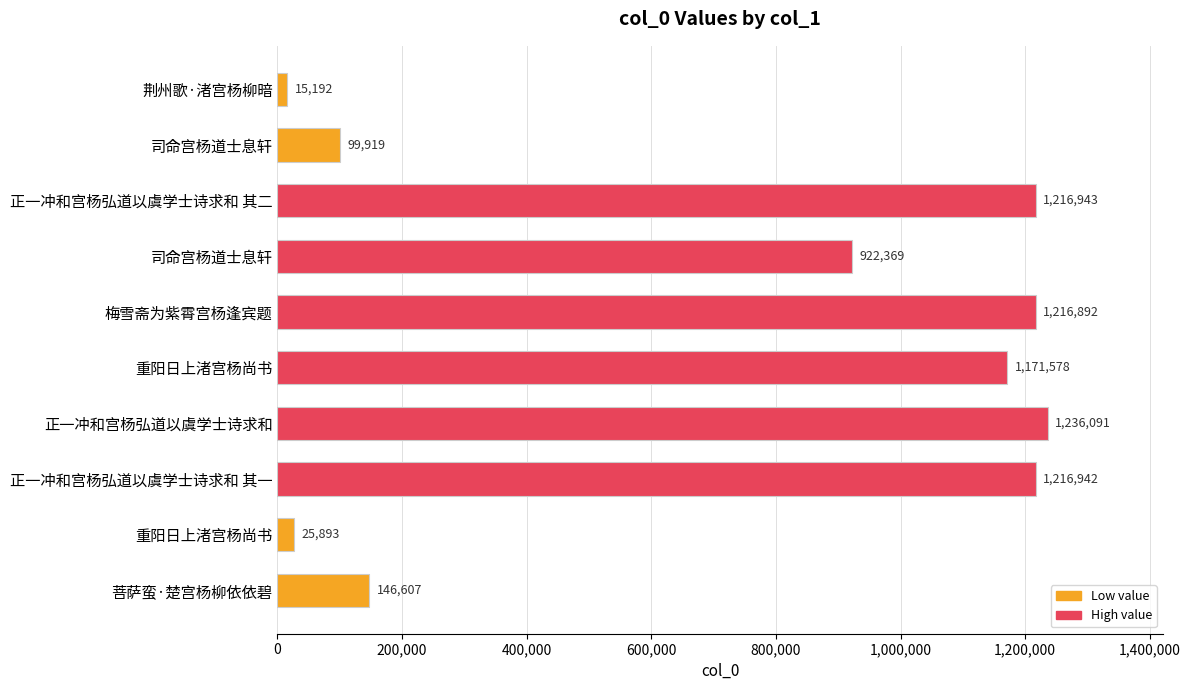

What is the difference between the maximum and minimum values?

1220899